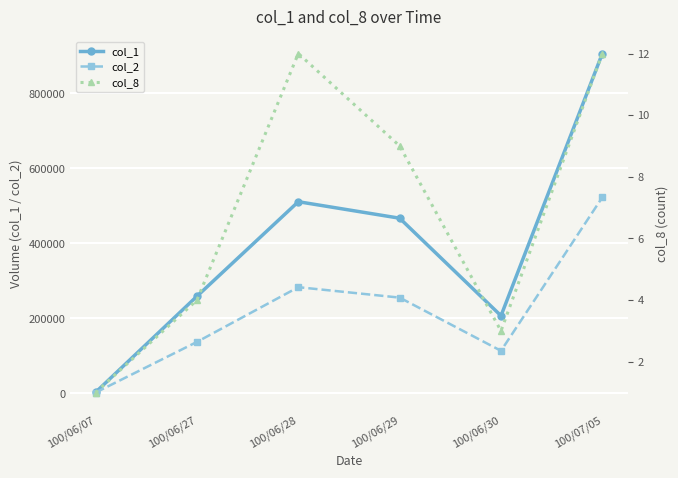

The value of col_8 at 100/06/28 is 12. True or false?

True